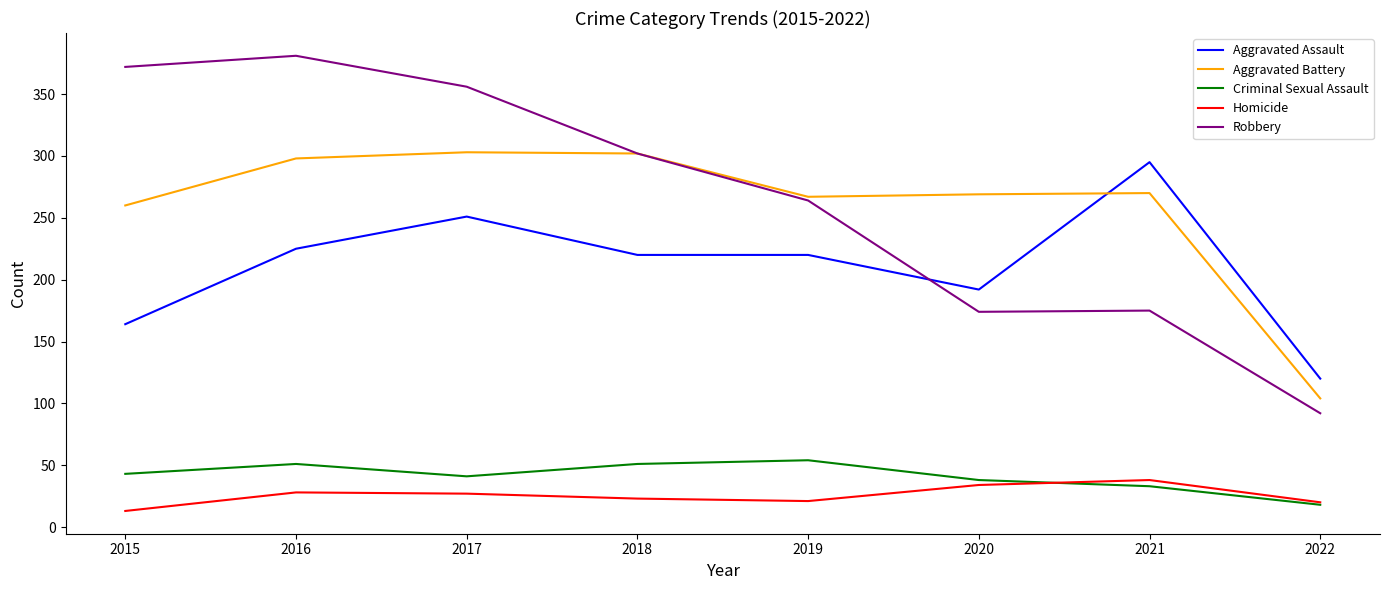

In Robbery, how many points are higher than both neighbors (excluding endpoints)?

2